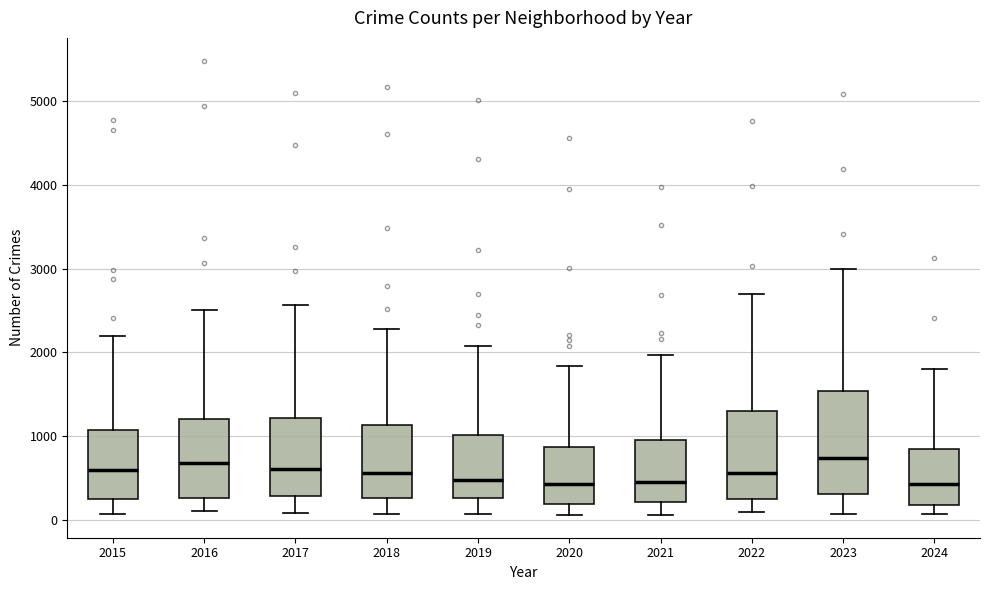

Which box is the tallest, from its lower edge to its upper edge?

2023